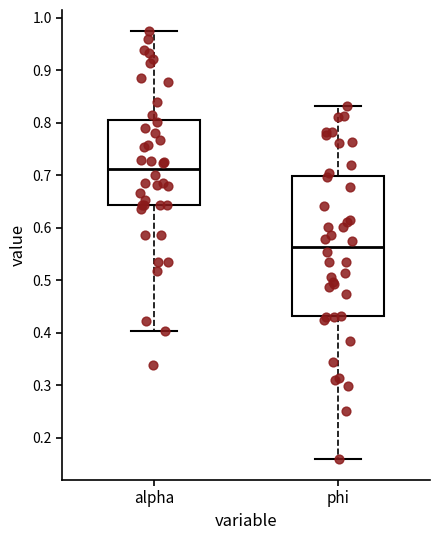

Reading left to right, transcribe this box plot: for each box, give where its median line is, the range the box spans, and where its two whiskers end, as read against the y-axis. The values are not printed on the chart, so give them approximately, as read against the axis.

alpha: median 0.71, box 0.64 to 0.81, whiskers 0.40 to 0.97
phi: median 0.56, box 0.43 to 0.70, whiskers 0.16 to 0.83